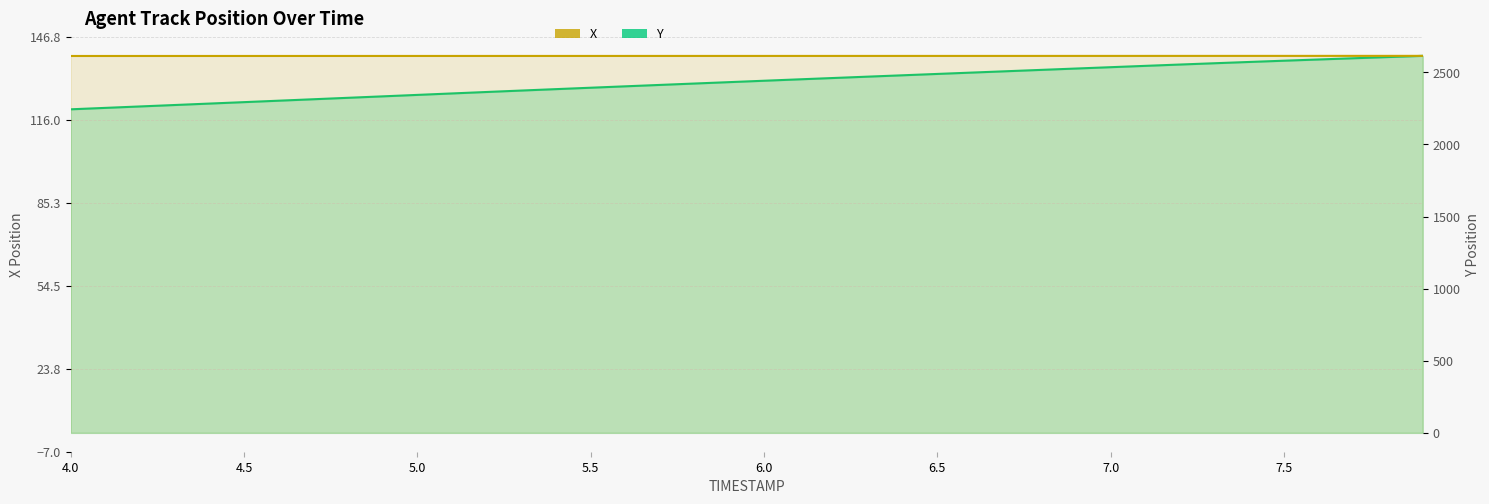

How many data points does each series have?

40